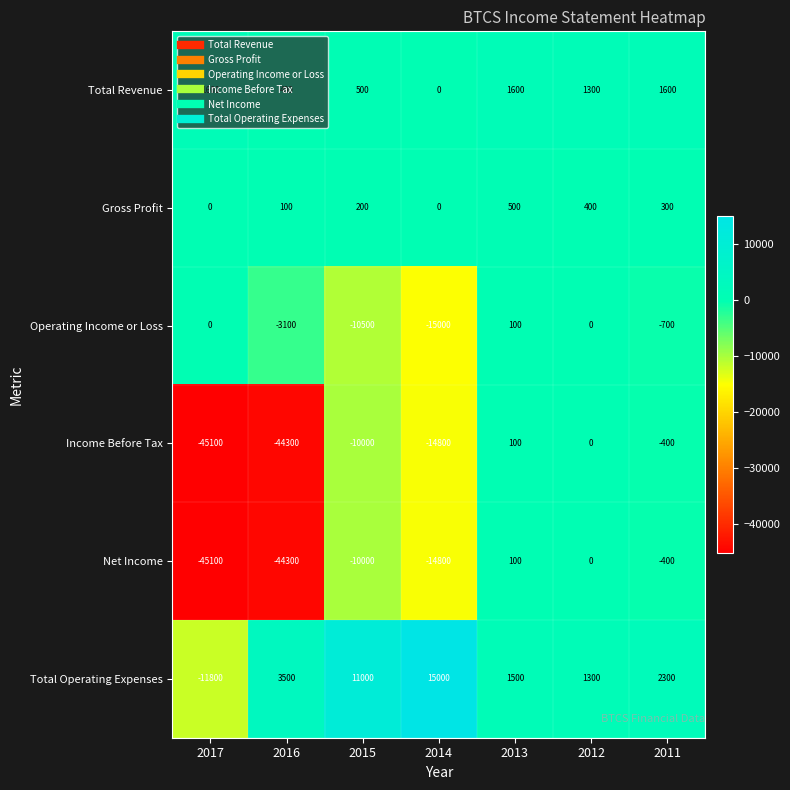

Between 2014 and 2013, which series saw the biggest shift?

Operating Income or Loss